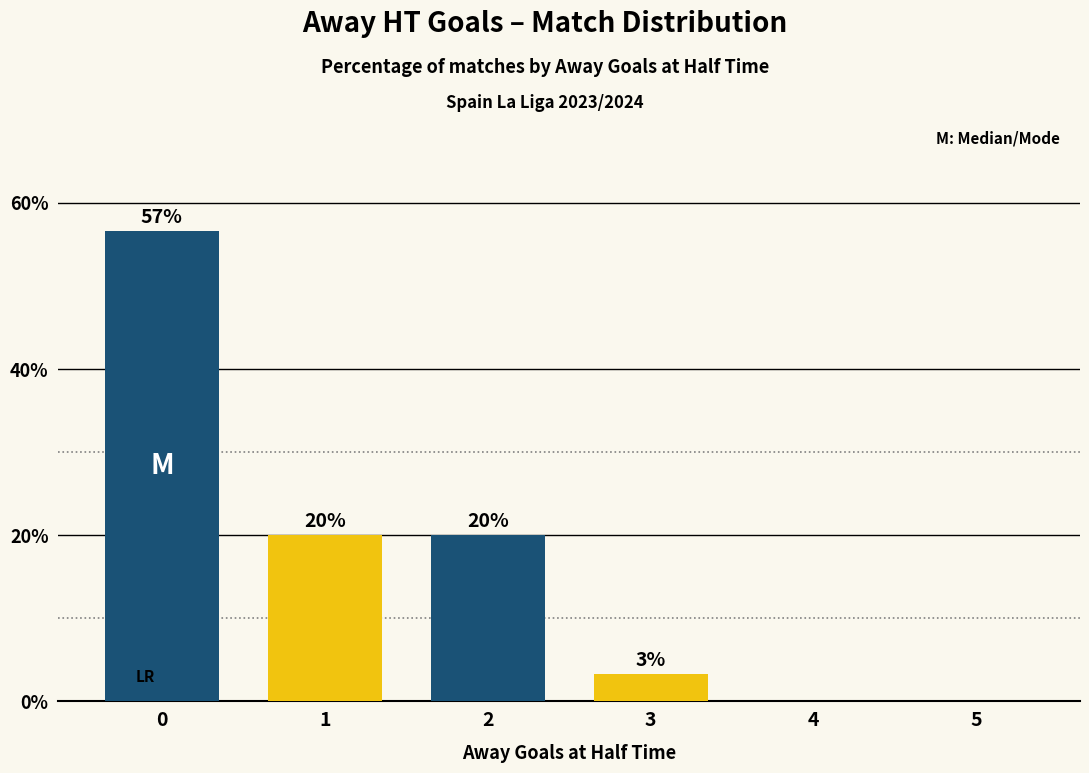

The chart shows a value of 10.9 at 2. True or false?

False